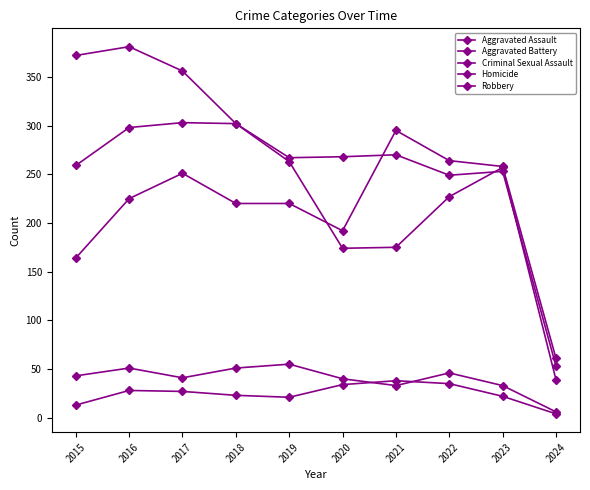

What are all the series names shown in the legend?

Aggravated Assault, Aggravated Battery, Criminal Sexual Assault, Homicide, Robbery